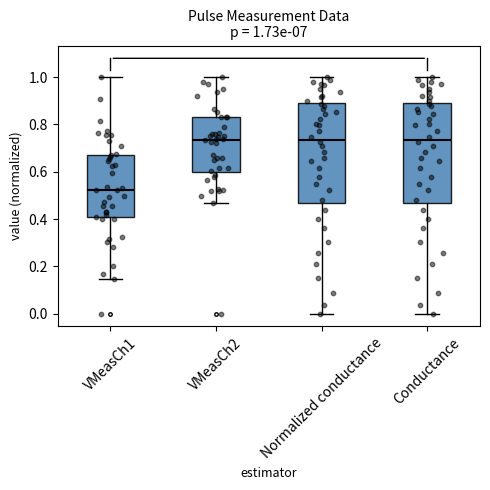

Which box has the lowest median line?

VMeasCh1